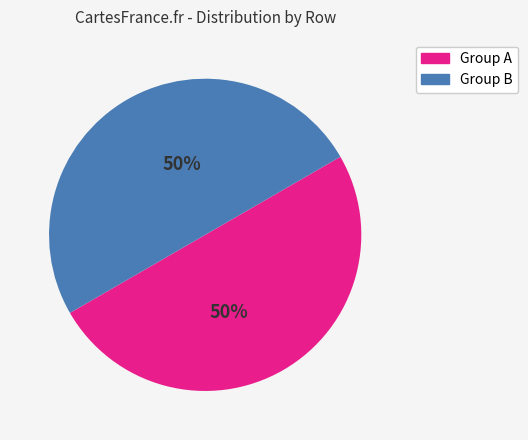

To the nearest percent, what is the average slice percentage?

50%